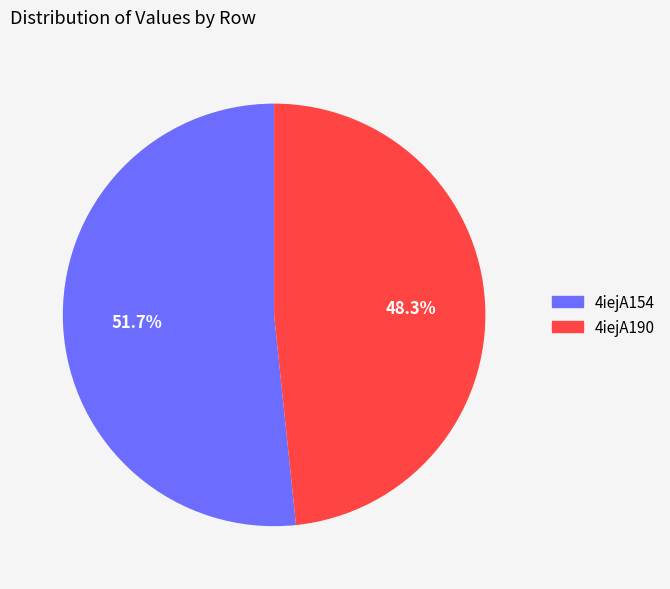

Which category has the smallest portion of the pie?

4iejA190